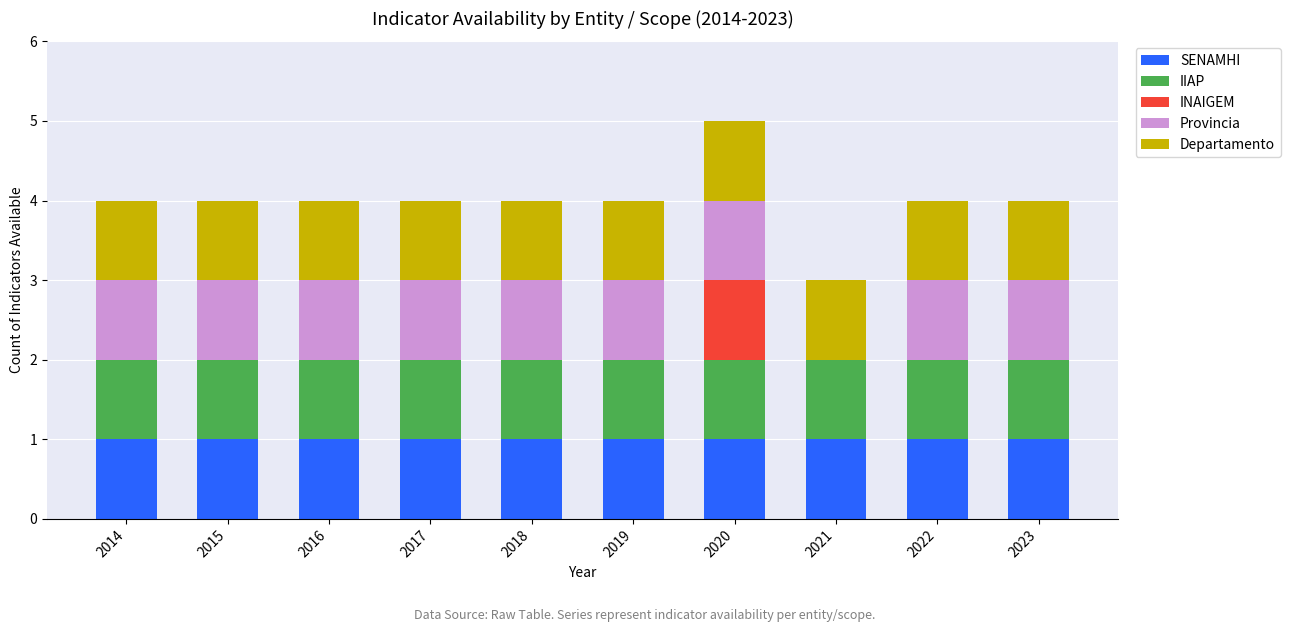

What is the total value across all series at 2014?

4